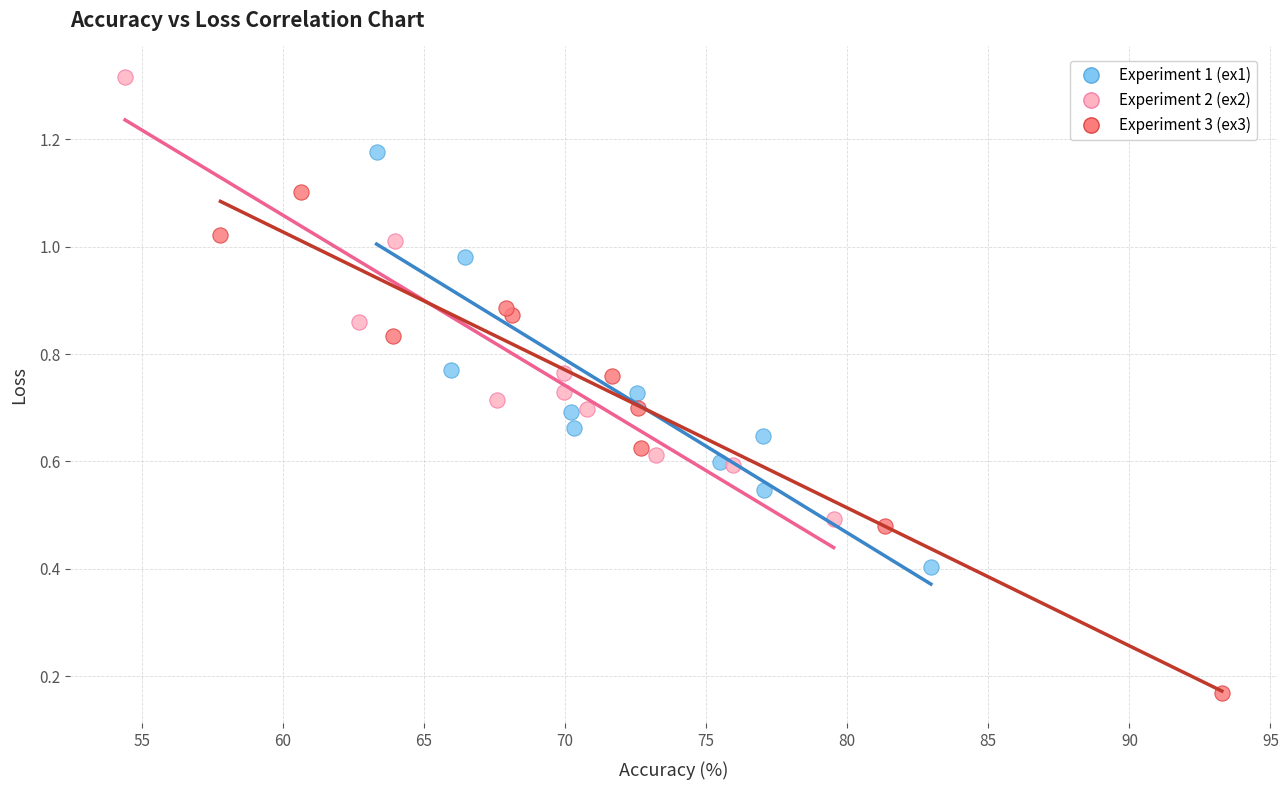

Which series contains the lowest Y value?

Experiment 3 (ex3)